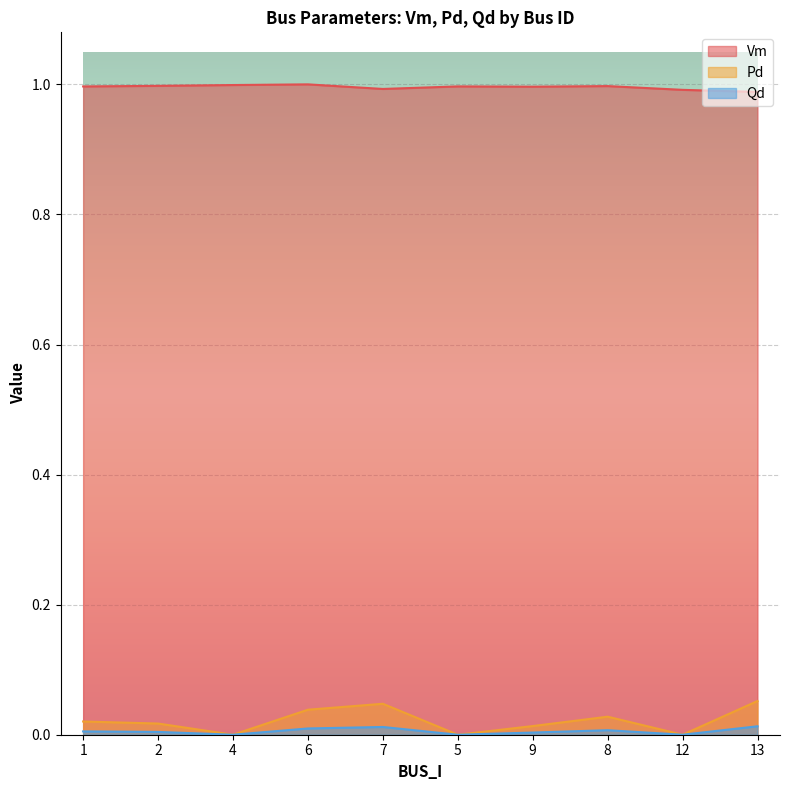

At which category does Pd reach its first local valley?

4